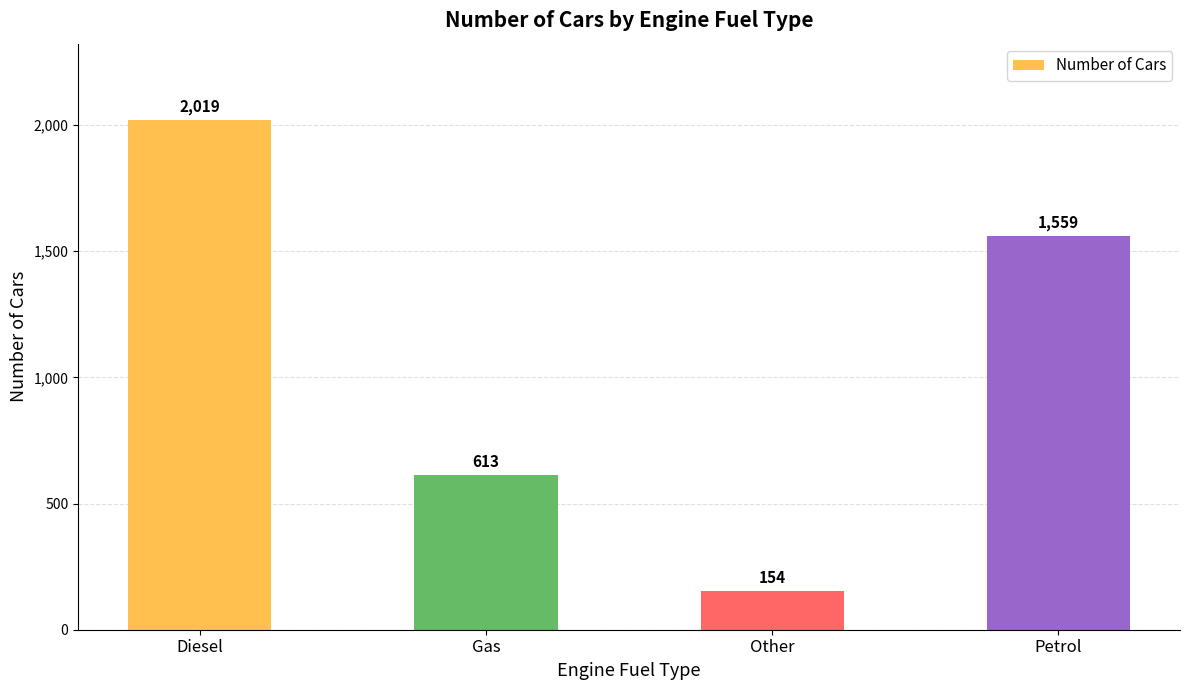

How many categories are shown in the chart?

4